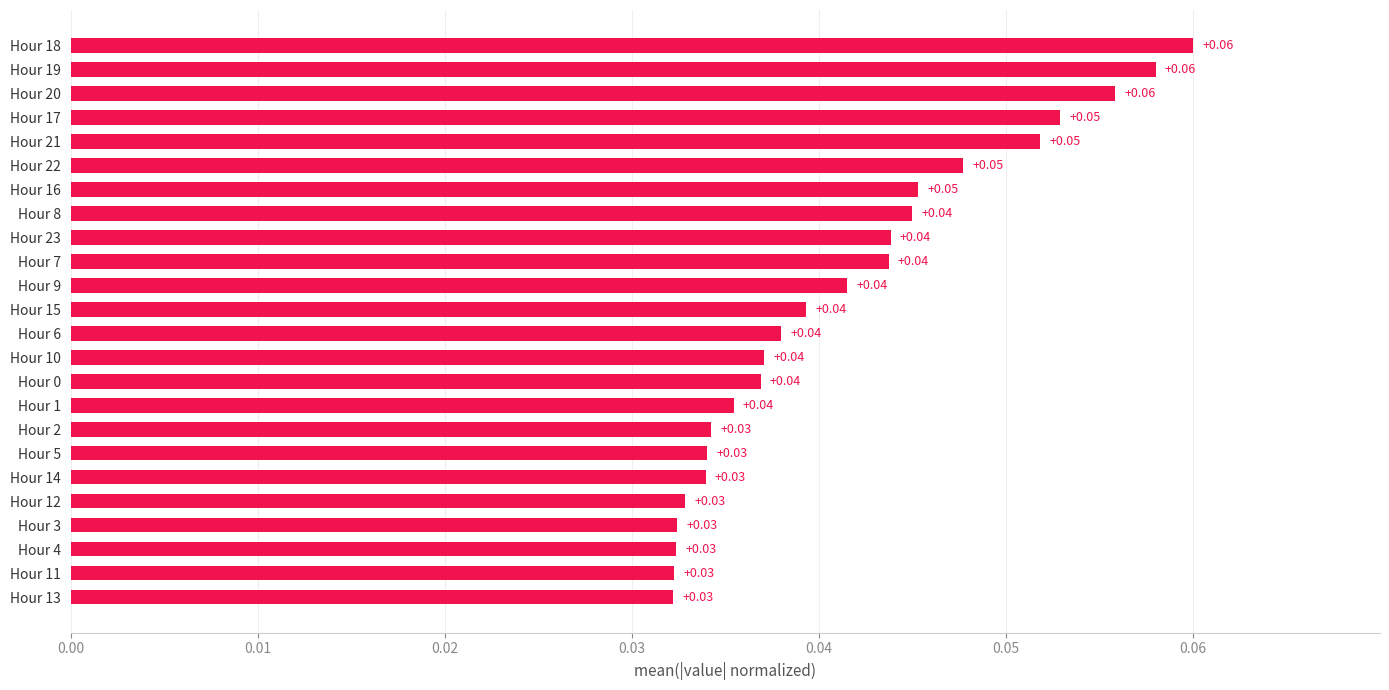

What is the sum of all values?

1.0